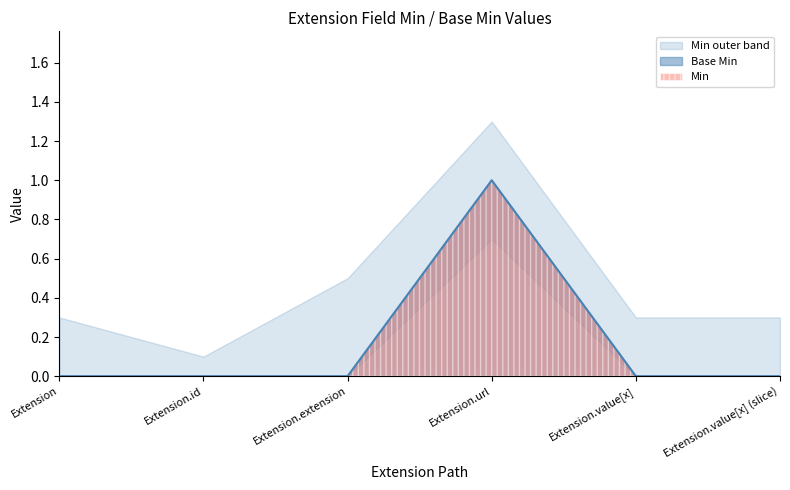

True or false: Base Min has a value of 1 at Extension.id.

False